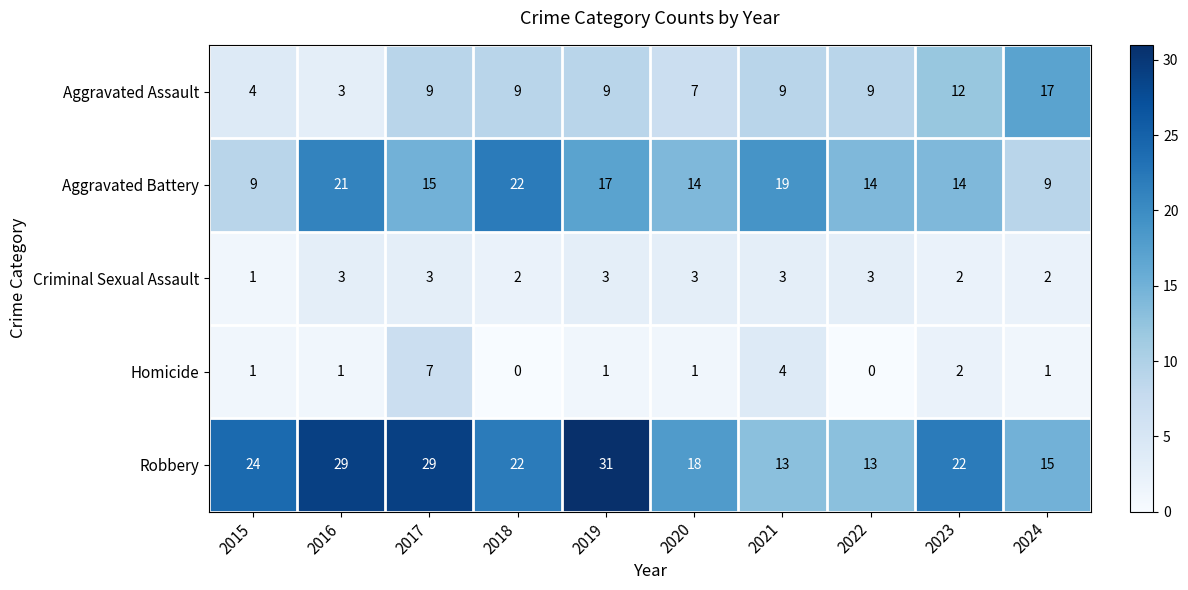

Where is Aggravated Battery nearest to the value 15?

2017